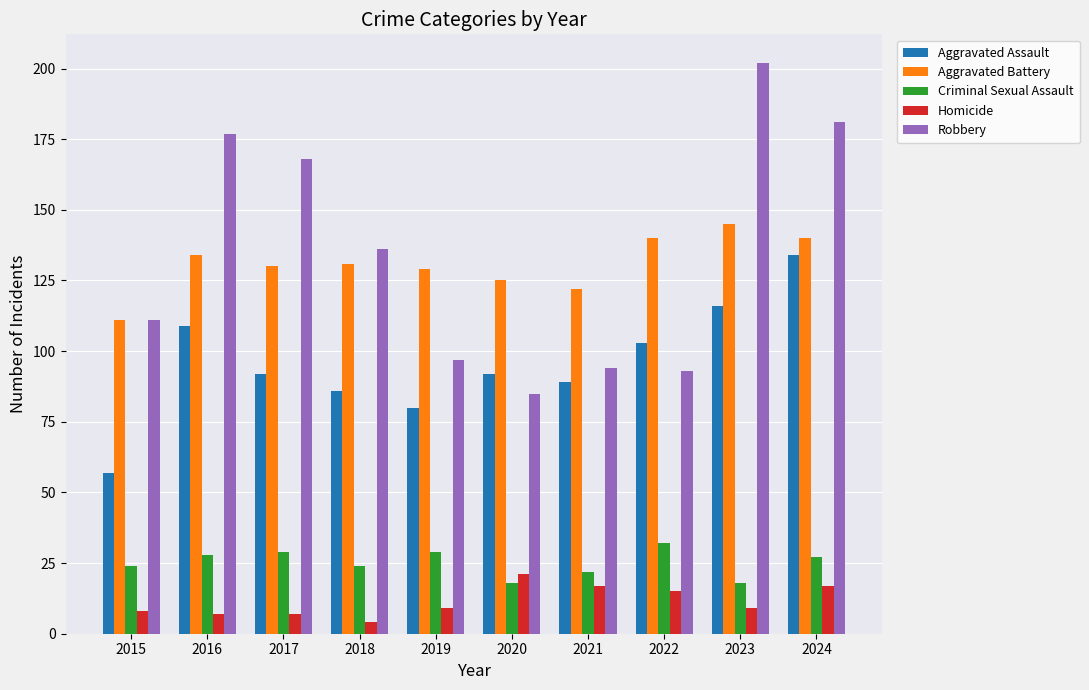

The value of Criminal Sexual Assault at 2019 is 29. True or false?

True